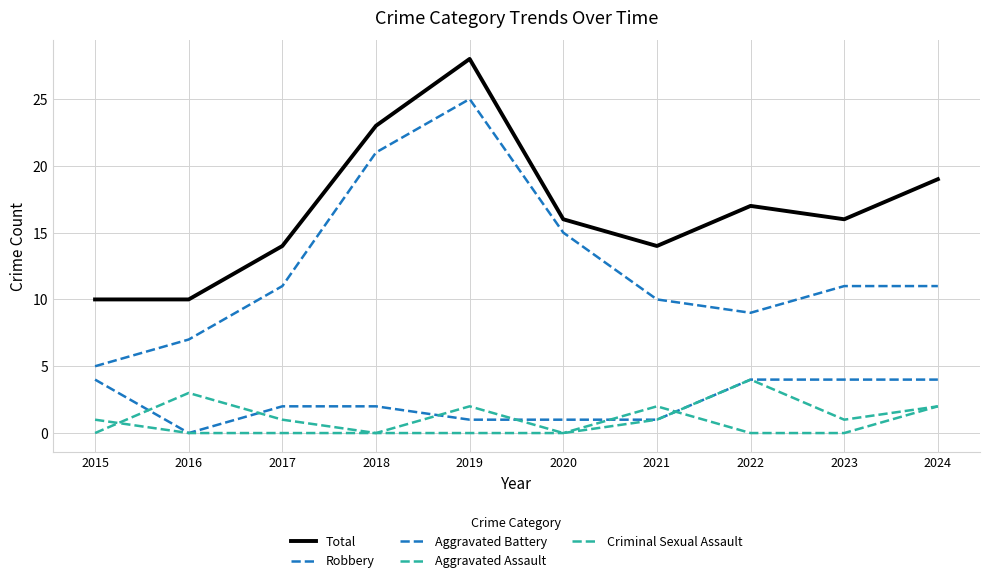

What is the difference between the maximum and minimum values in the Robbery series?

20